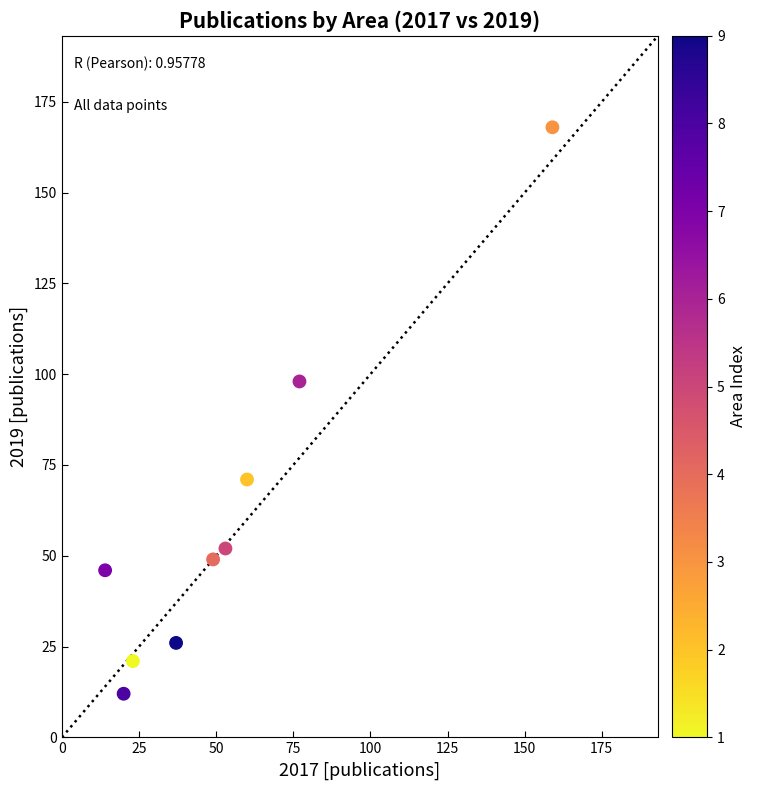

What Y value in the scatter plot is closest to 90?

98